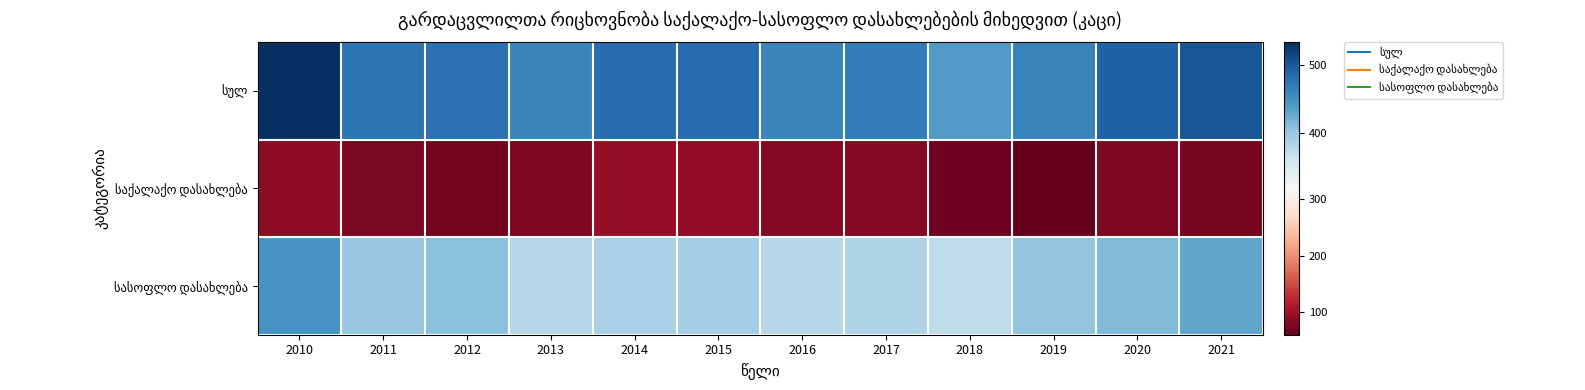

At 2019, list the series in order from largest to smallest.

სულ, სასოფლო დასახლება, საქალაქო დასახლება